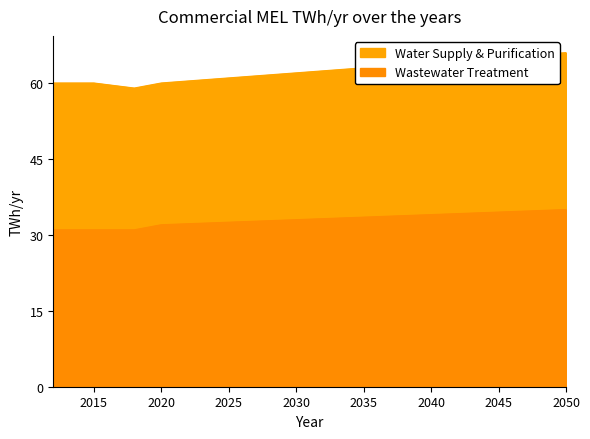

True or false: there are more than 0 points higher than both neighbors.

False